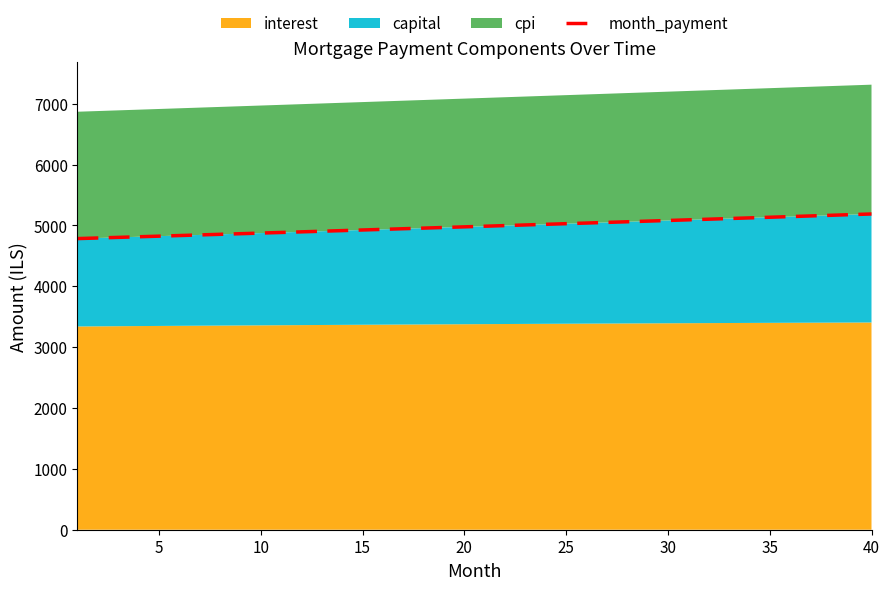

What is the minimum value for month_payment?

4784.1